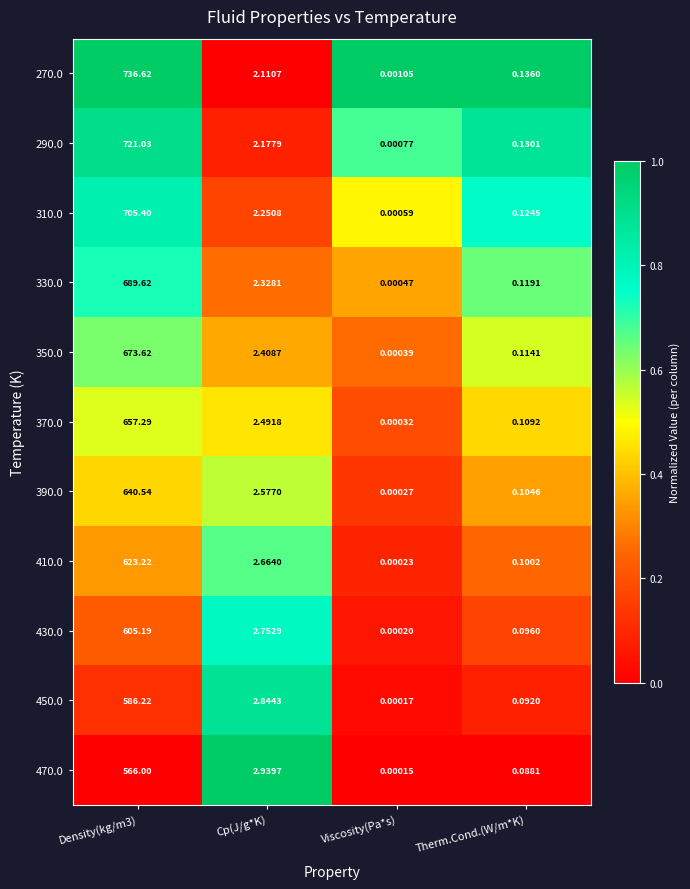

Where is 470.0 nearest to the value 283?

Cp(J/g*K)